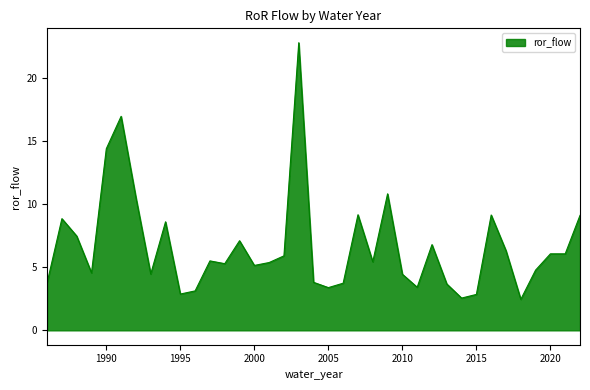

What is the difference between the maximum and minimum values?

20.4